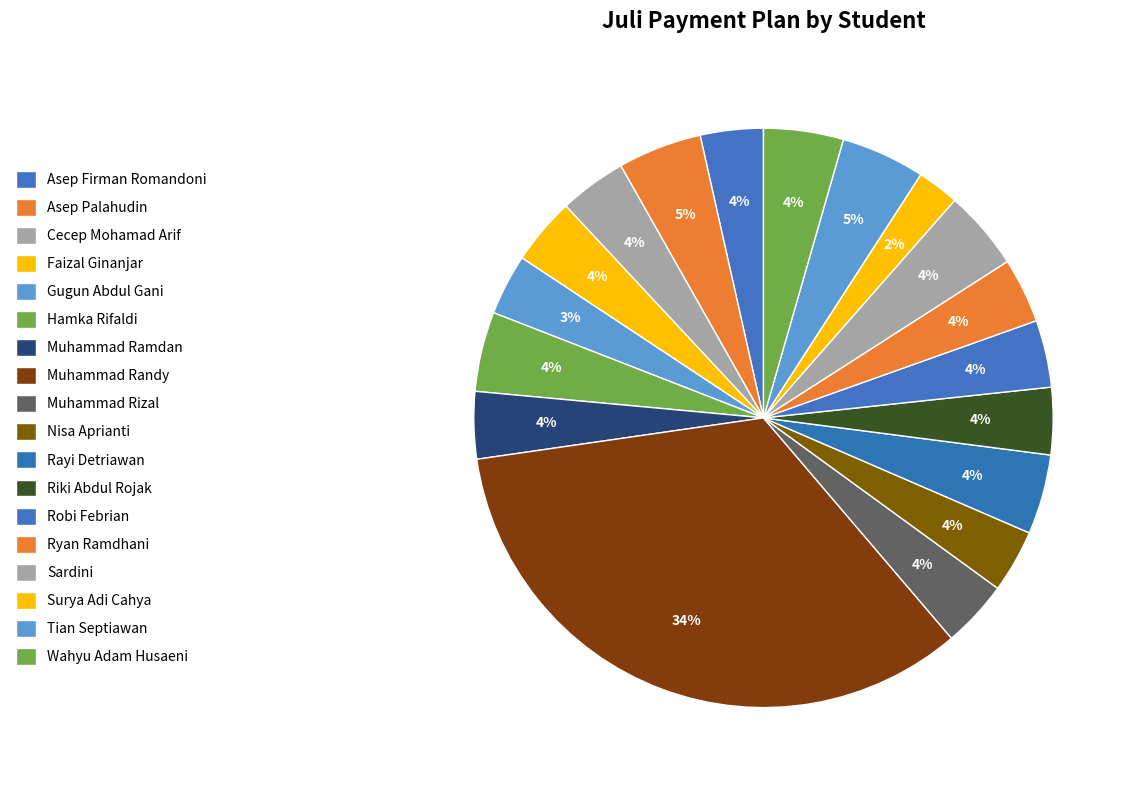

What percentage is the Surya Adi Cahya slice, to the nearest percent?

2%